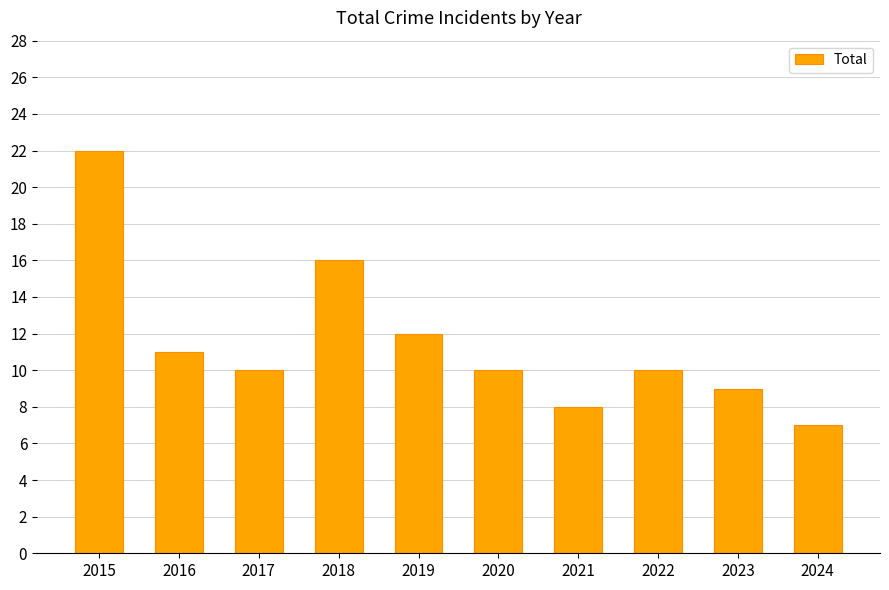

Reading left to right, extract all data points from this chart.

2015=22	2016=11	2017=10	2018=16	2019=12	2020=10	2021=8	2022=10	2023=9	2024=7